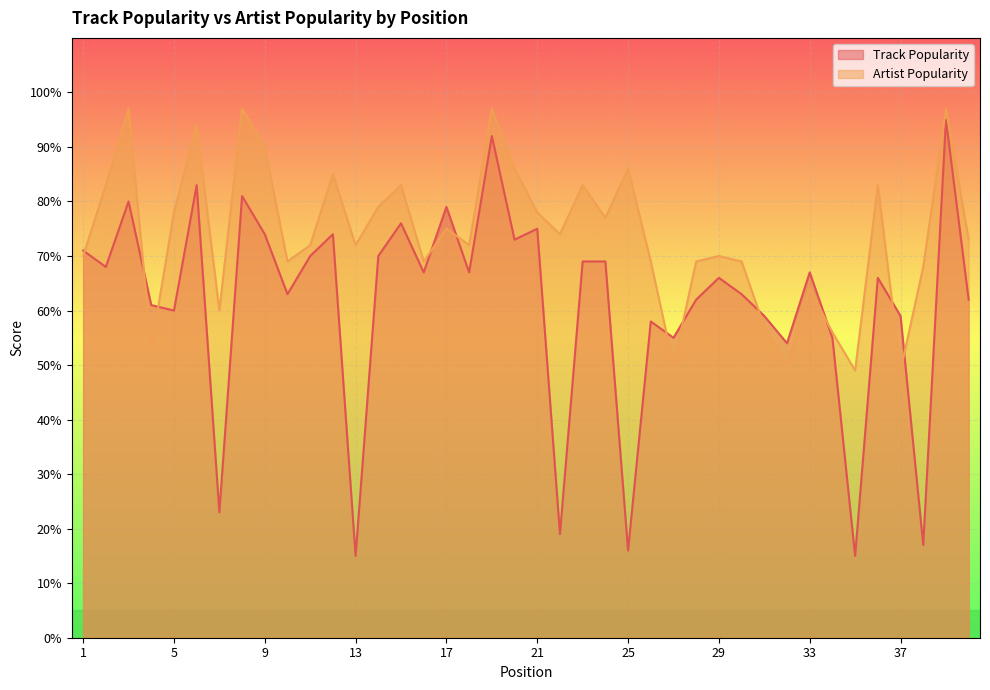

What is the total value across all series at 35?

64